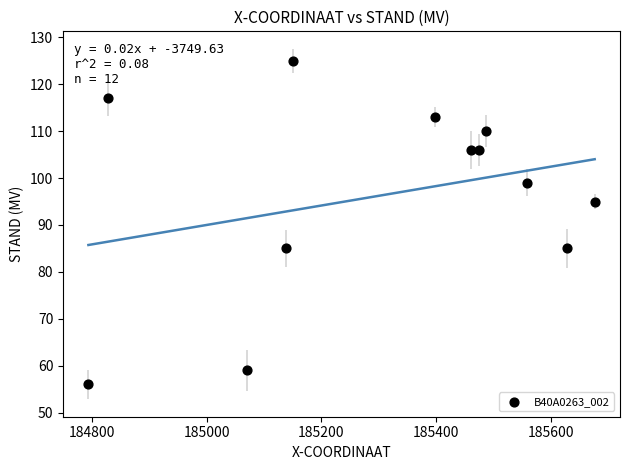

What is the average Y value?

96